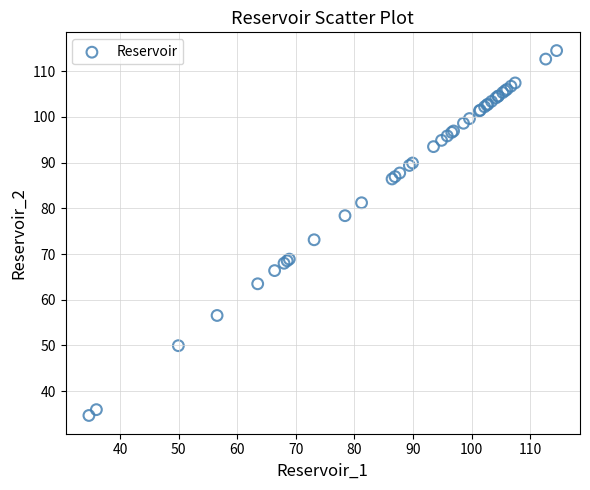

What Y value in the scatter plot is closest to 74?

73.1